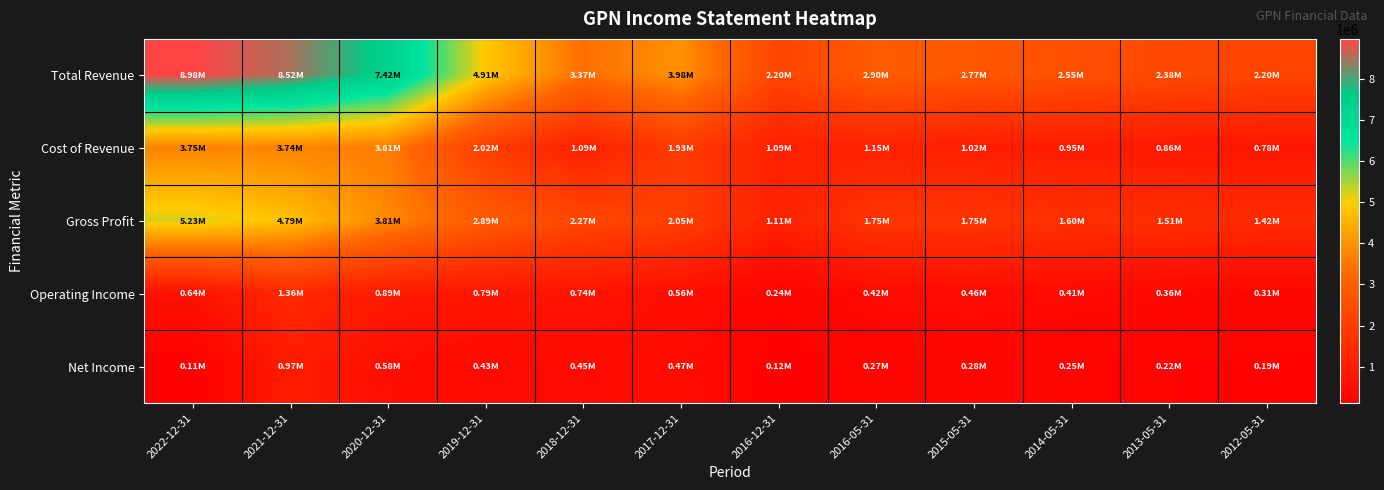

At 2018-12-31, list the series in order from largest to smallest.

Total Revenue, Gross Profit, Cost of Revenue, Operating Income, Net Income